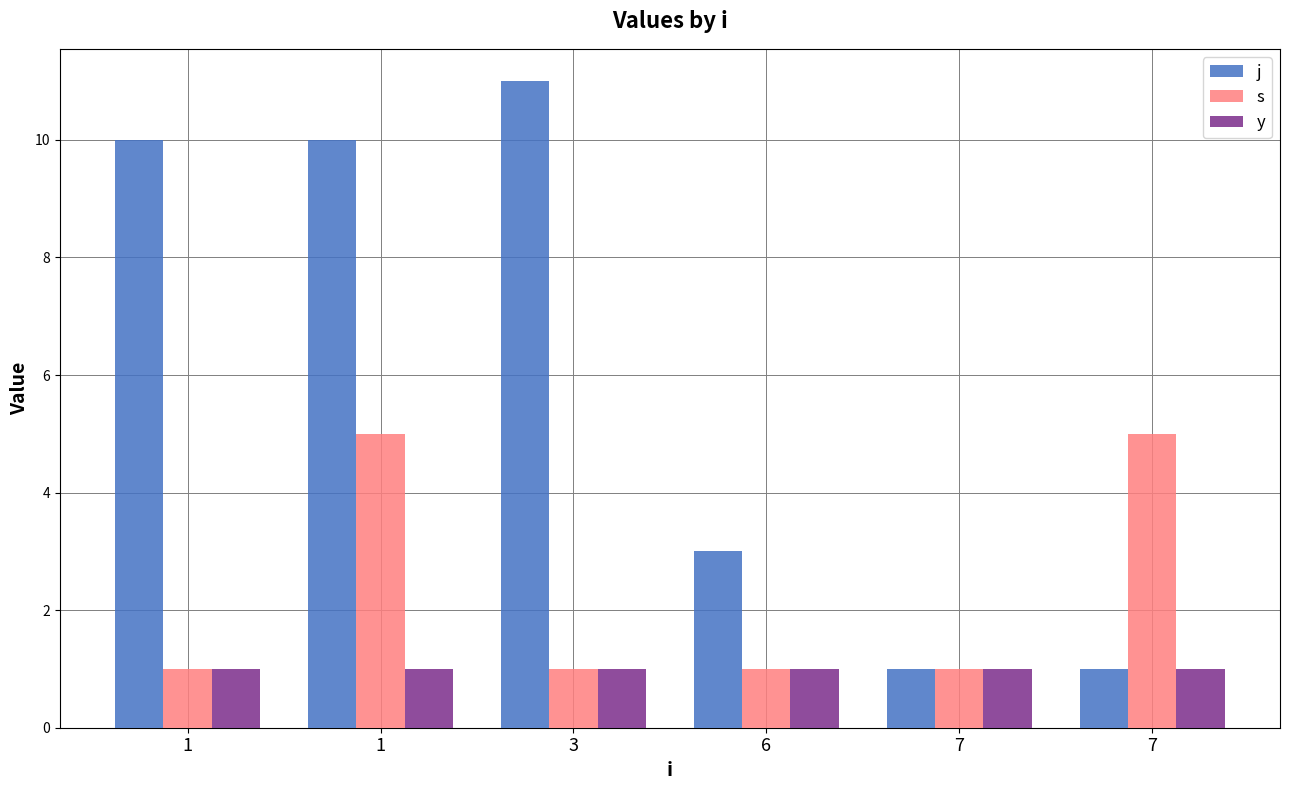

Reading right to left, list all the values displayed in this chart.

j: 1	1	3	11	10	10
s: 5	1	1	1	5	1
y: 1	1	1	1	1	1